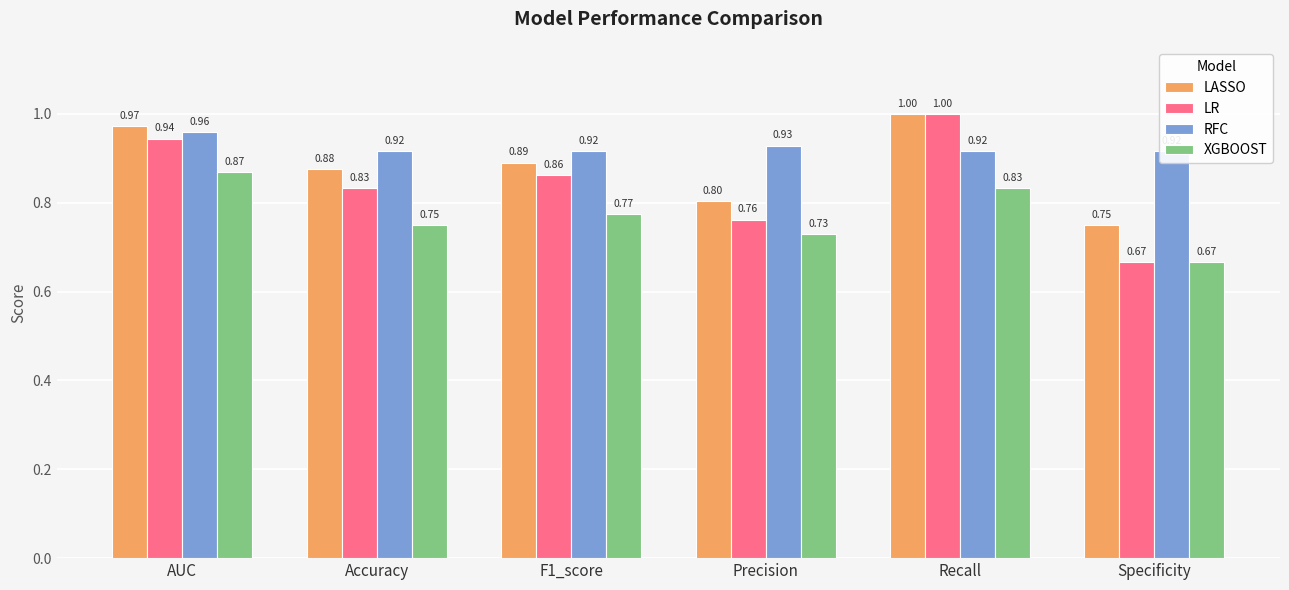

Which series has the largest range (max minus min)?

LR